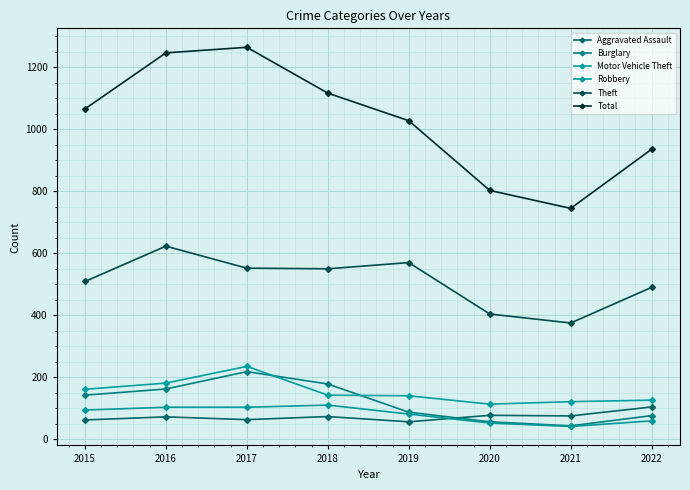

At how many categories does at least one series exceed 1061?

4